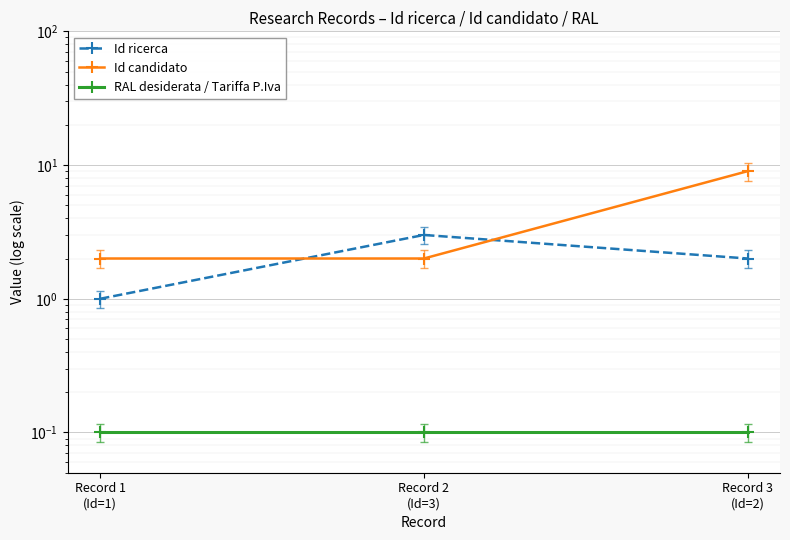

What value does the Id ricerca series have at Record 3
(Id=2)?

2.0